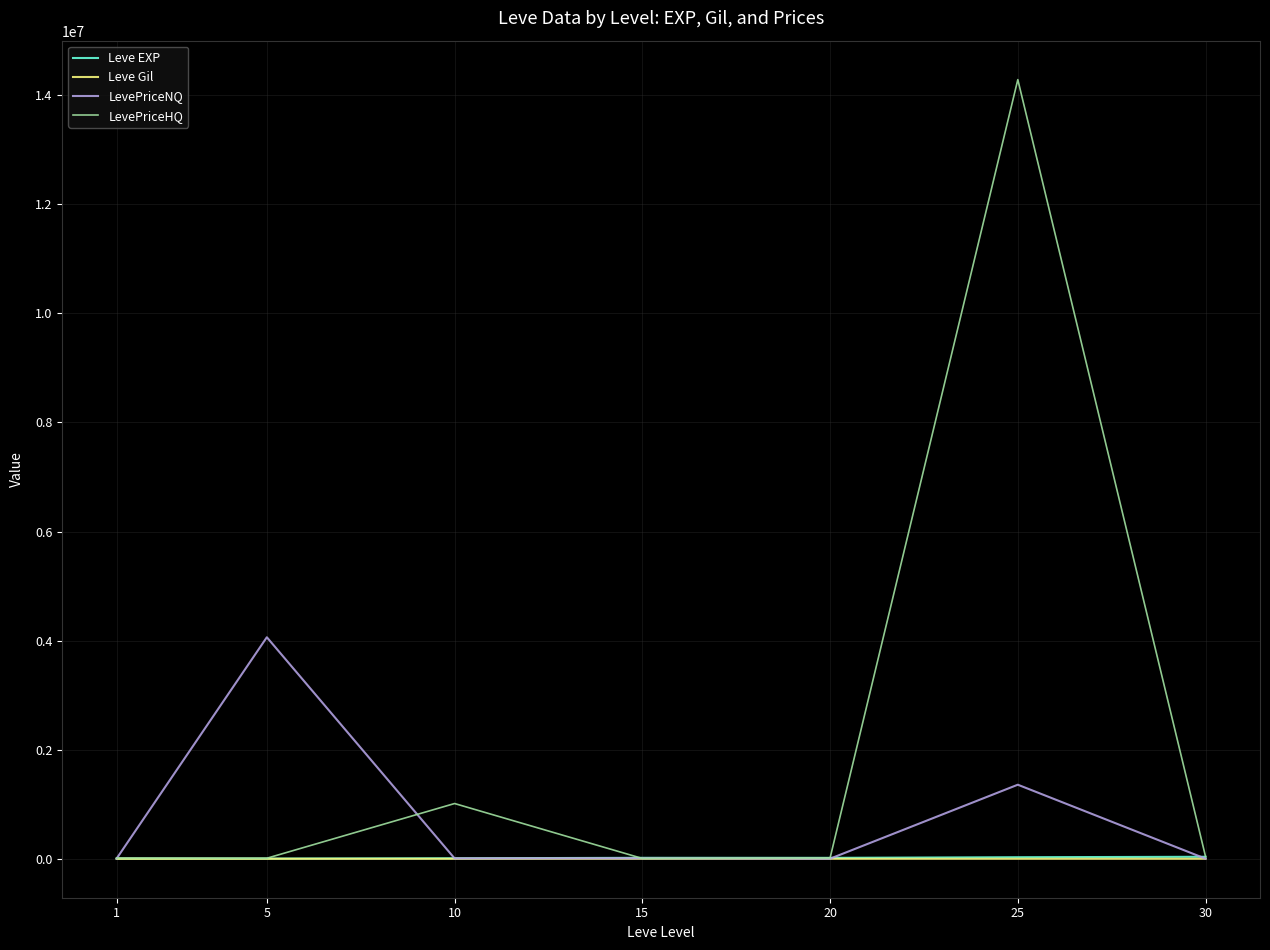

The Leve EXP series shows 9106.7 at 10. True or false?

True